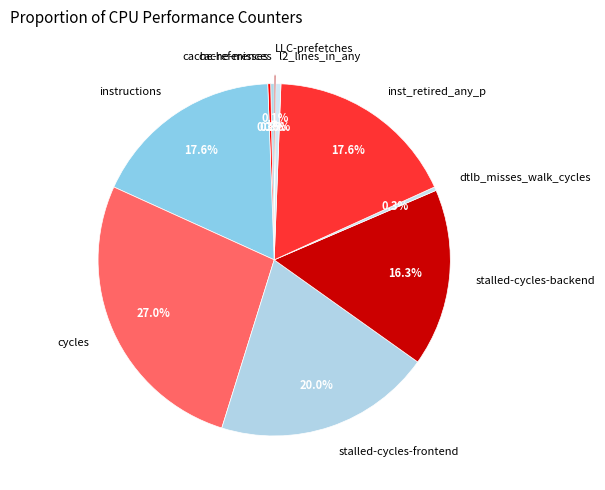

Is there any slice that represents more than half of the pie?

No